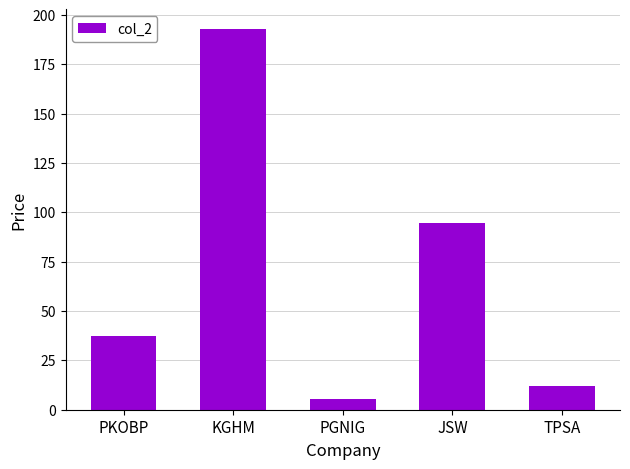

Between KGHM and TPSA, which is larger?

KGHM